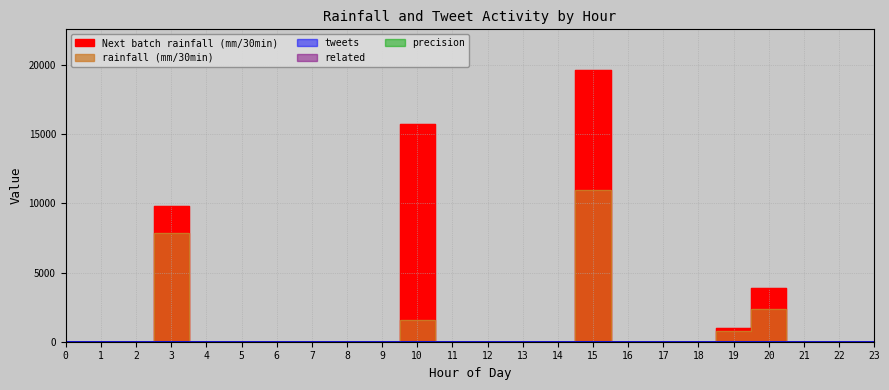

True or false: Next batch rainfall (mm/30min) and rainfall (mm/30min) intersect in this chart.

False